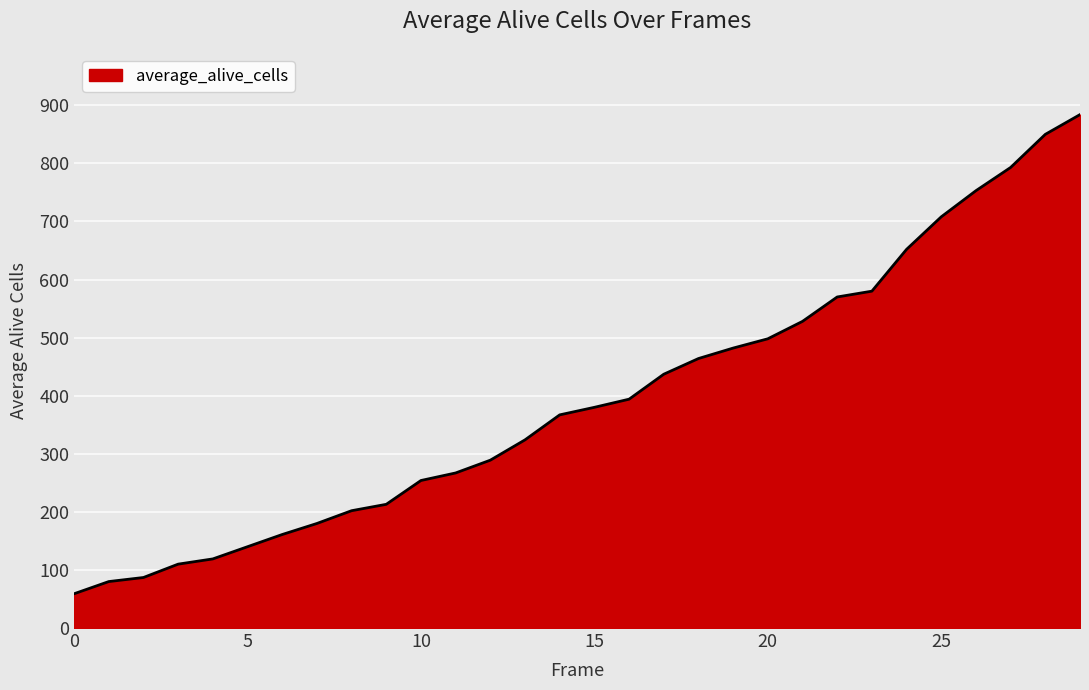

How many lines are shown in the chart?

1